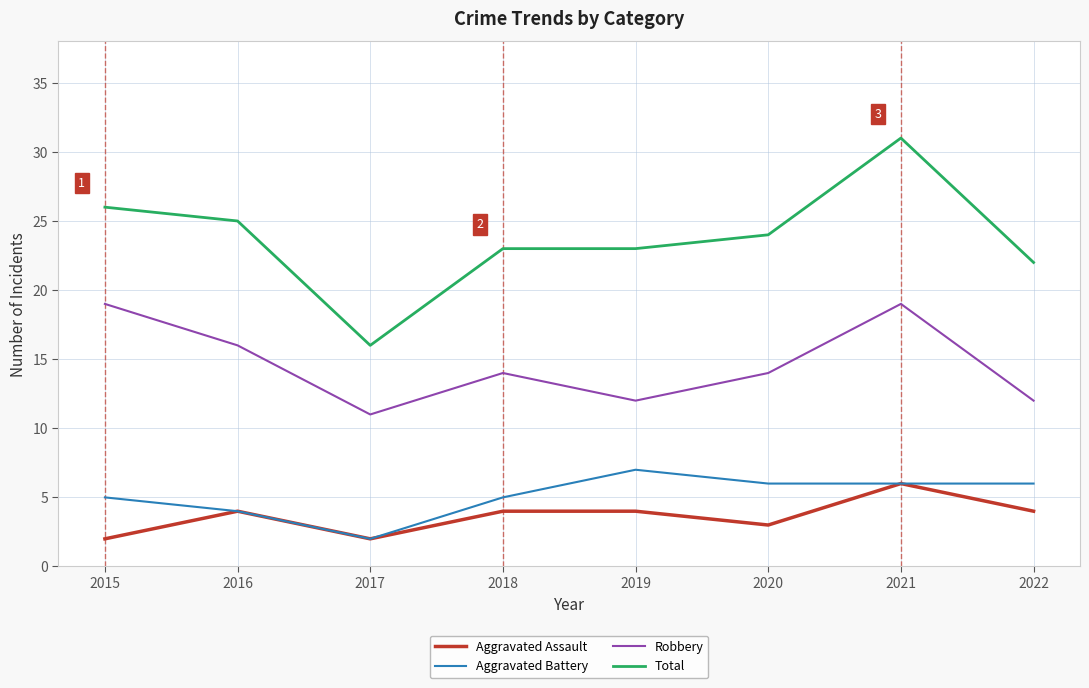

What is the highest value of the Robbery series?

19